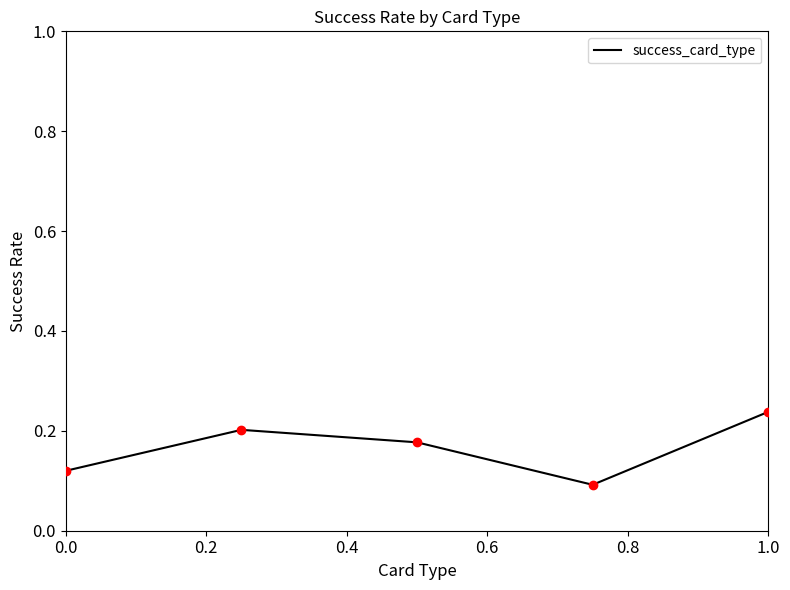

Count the values in the range 0 to 1.

5